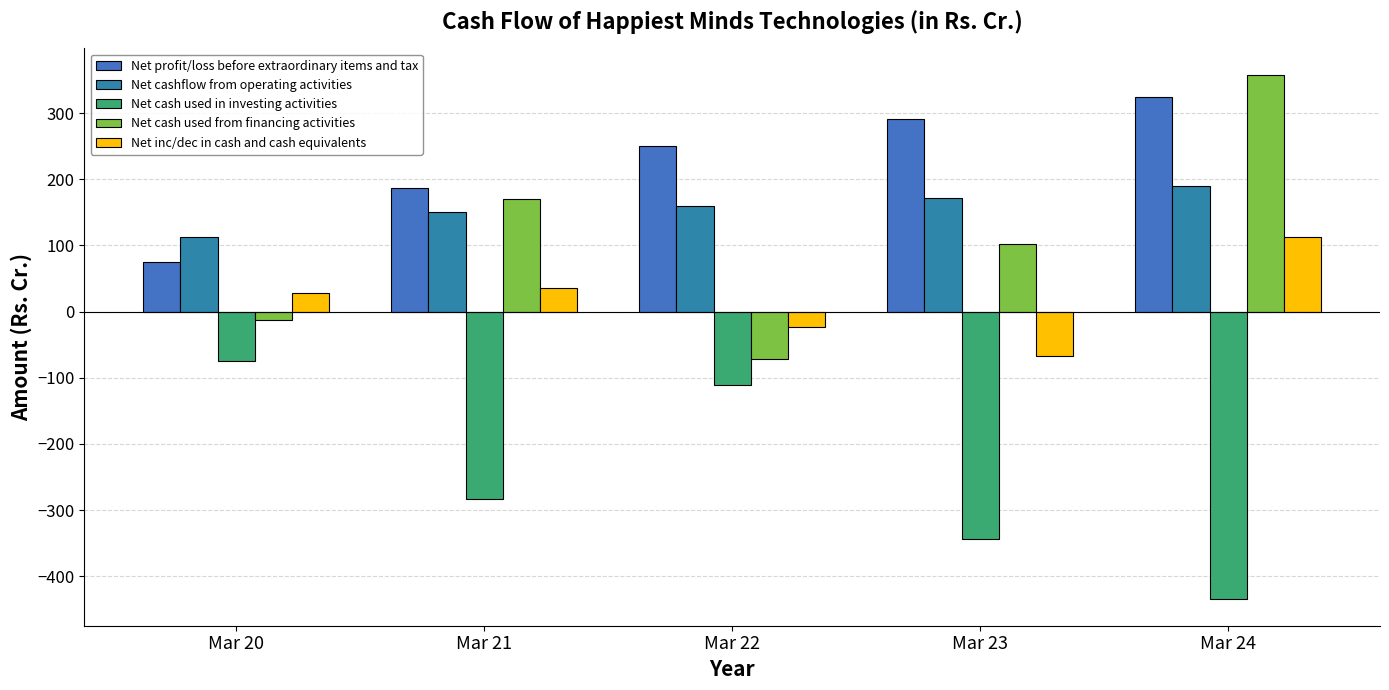

The value of Net cashflow from operating activities at Mar 22 is 159.3. True or false?

True